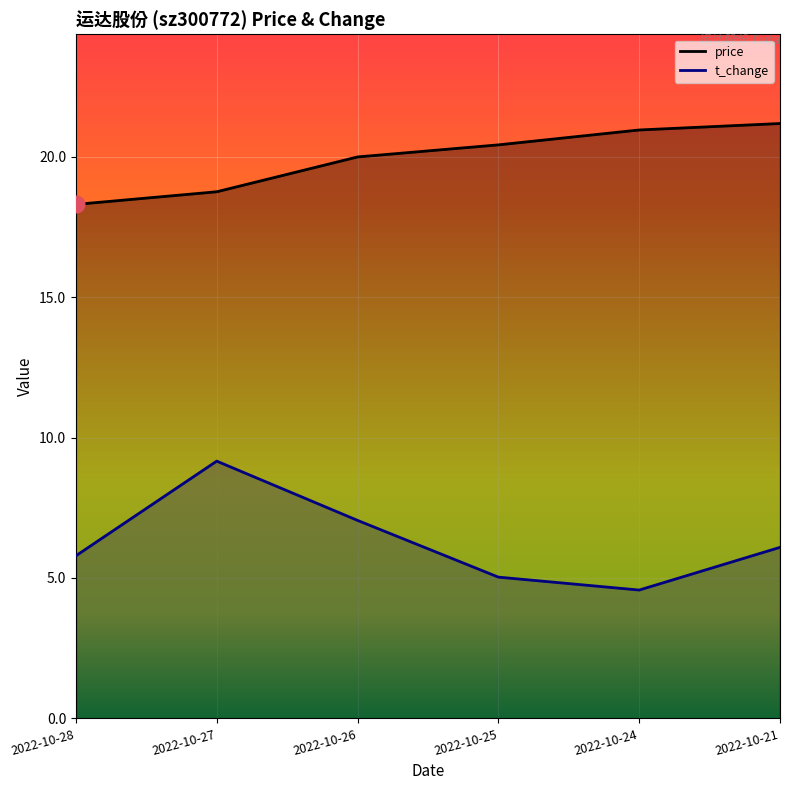

Which series changed the most between 2022-10-25 and 2022-10-24?

price